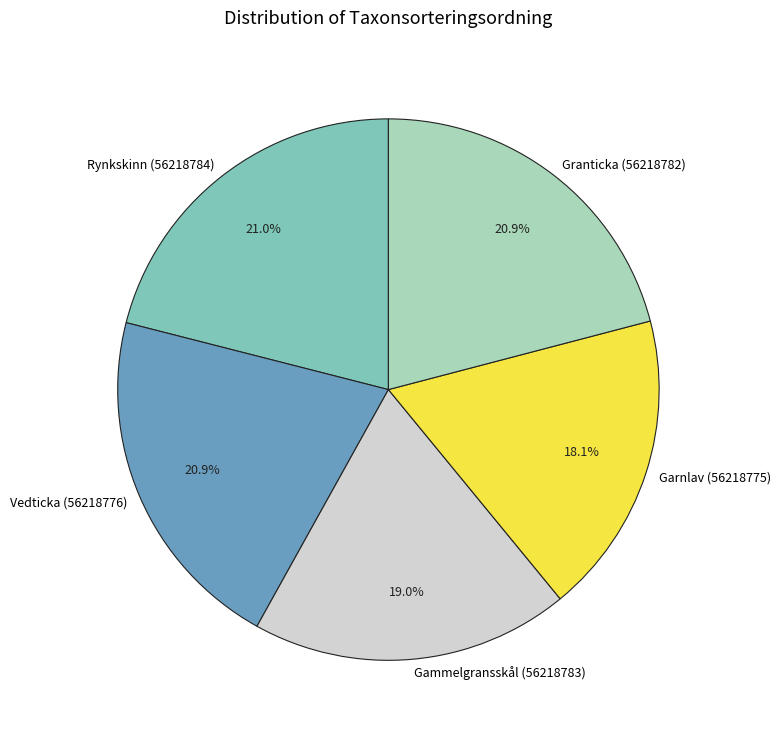

True or false: Gammelgransskål (56218783) accounts for 19% of the total.

True